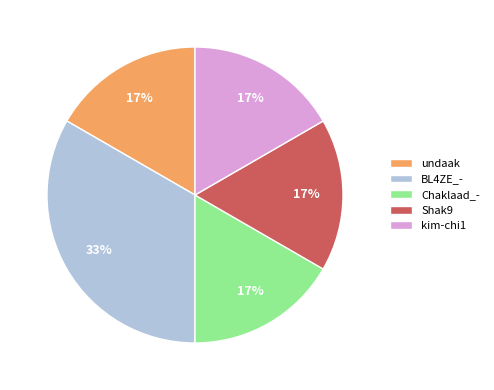

What is the largest slice in the pie chart?

BL4ZE_-